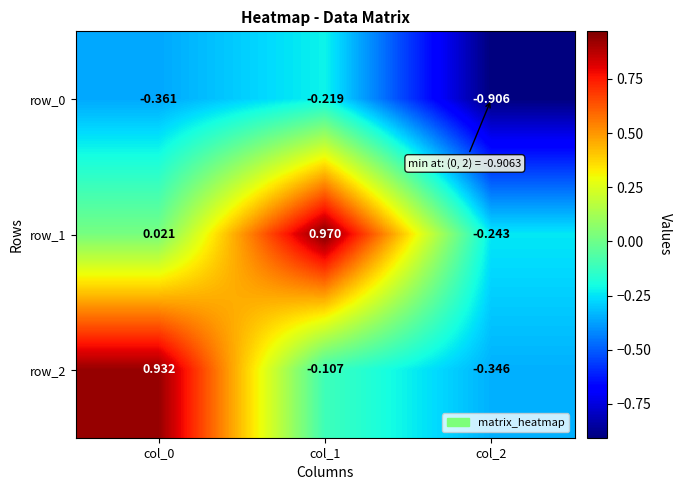

Reading left to right, transcribe all the data shown in this chart.

row_0: col_0=-0.4	col_1=-0.2	col_2=-0.9
row_1: col_0=0.0	col_1=1.0	col_2=-0.2
row_2: col_0=0.9	col_1=-0.1	col_2=-0.3